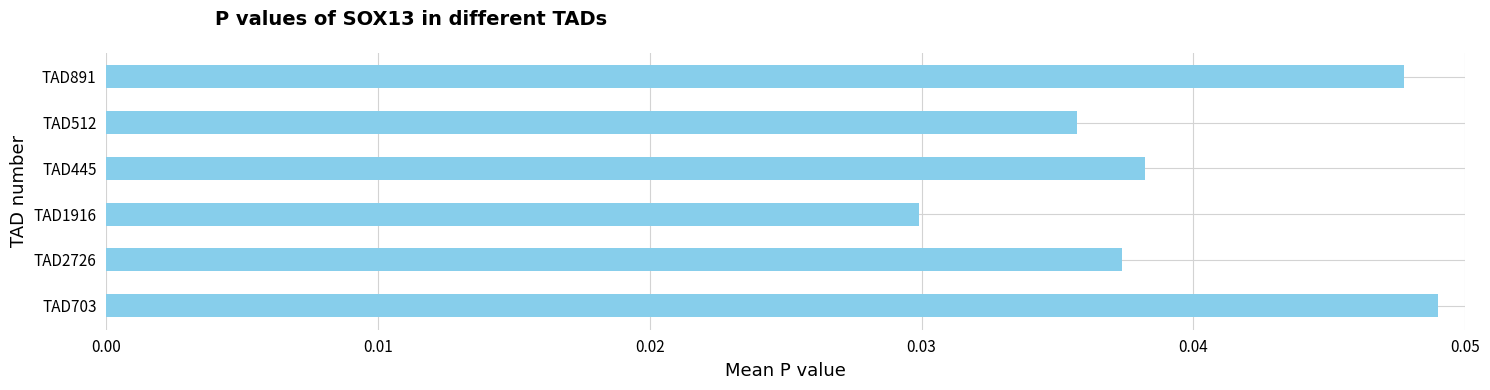

Count the values in the range 0 to 1.

6